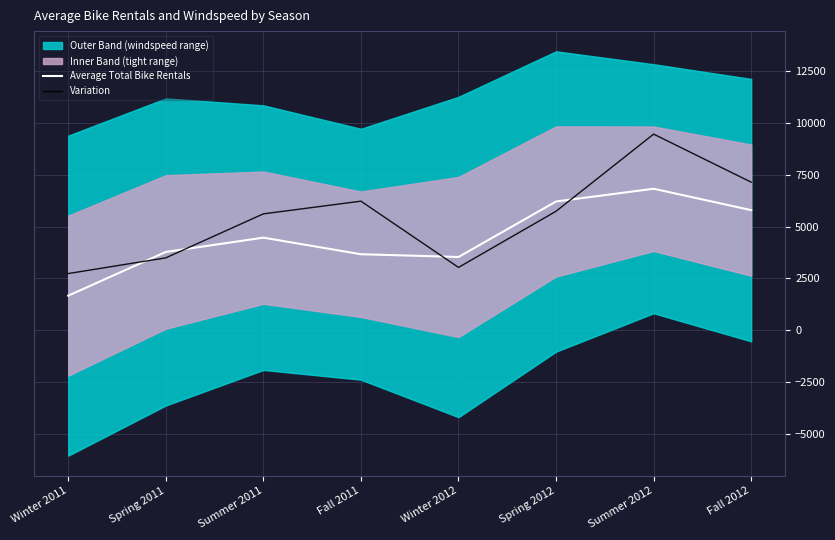

How many interior local valleys does the Variation series have?

1